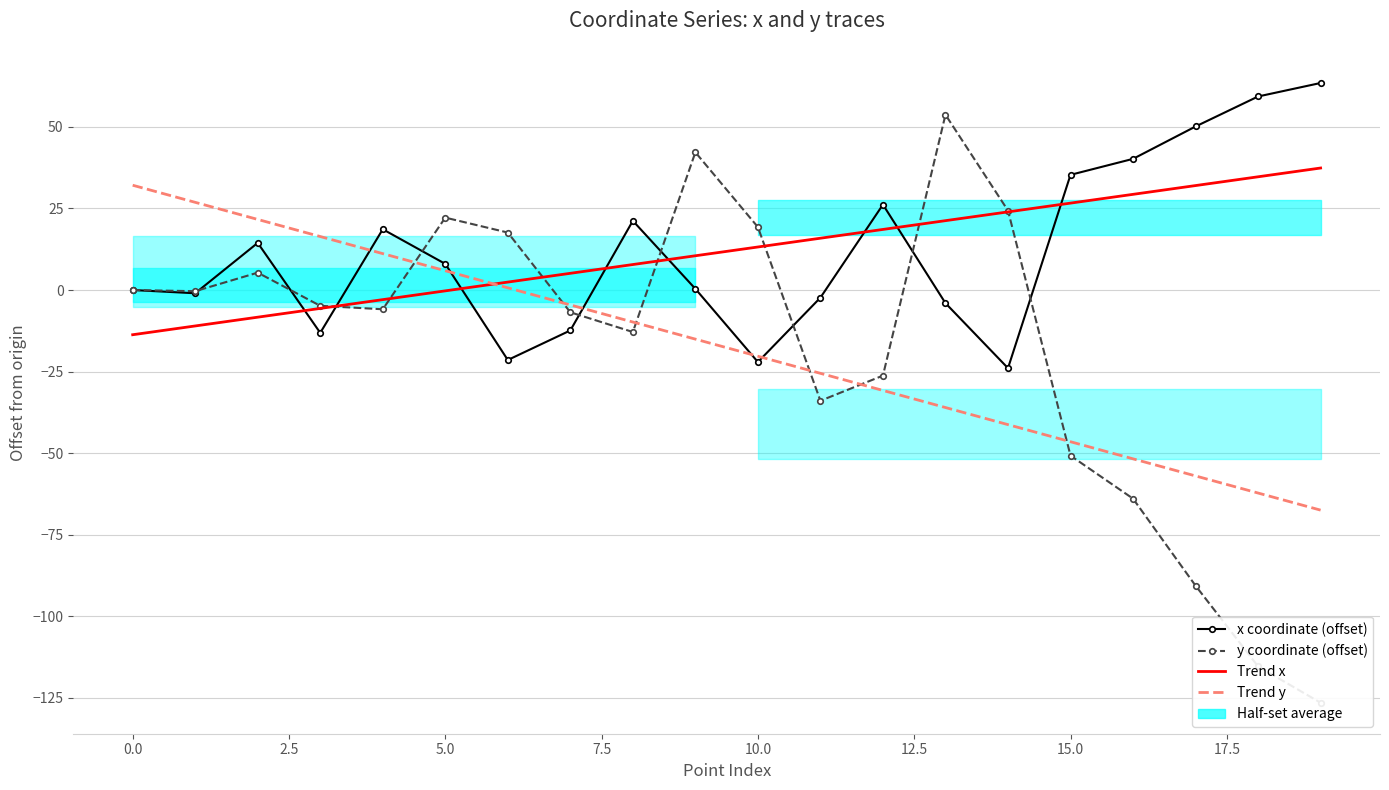

True or false: Trend y and Trend x cross at least once.

True